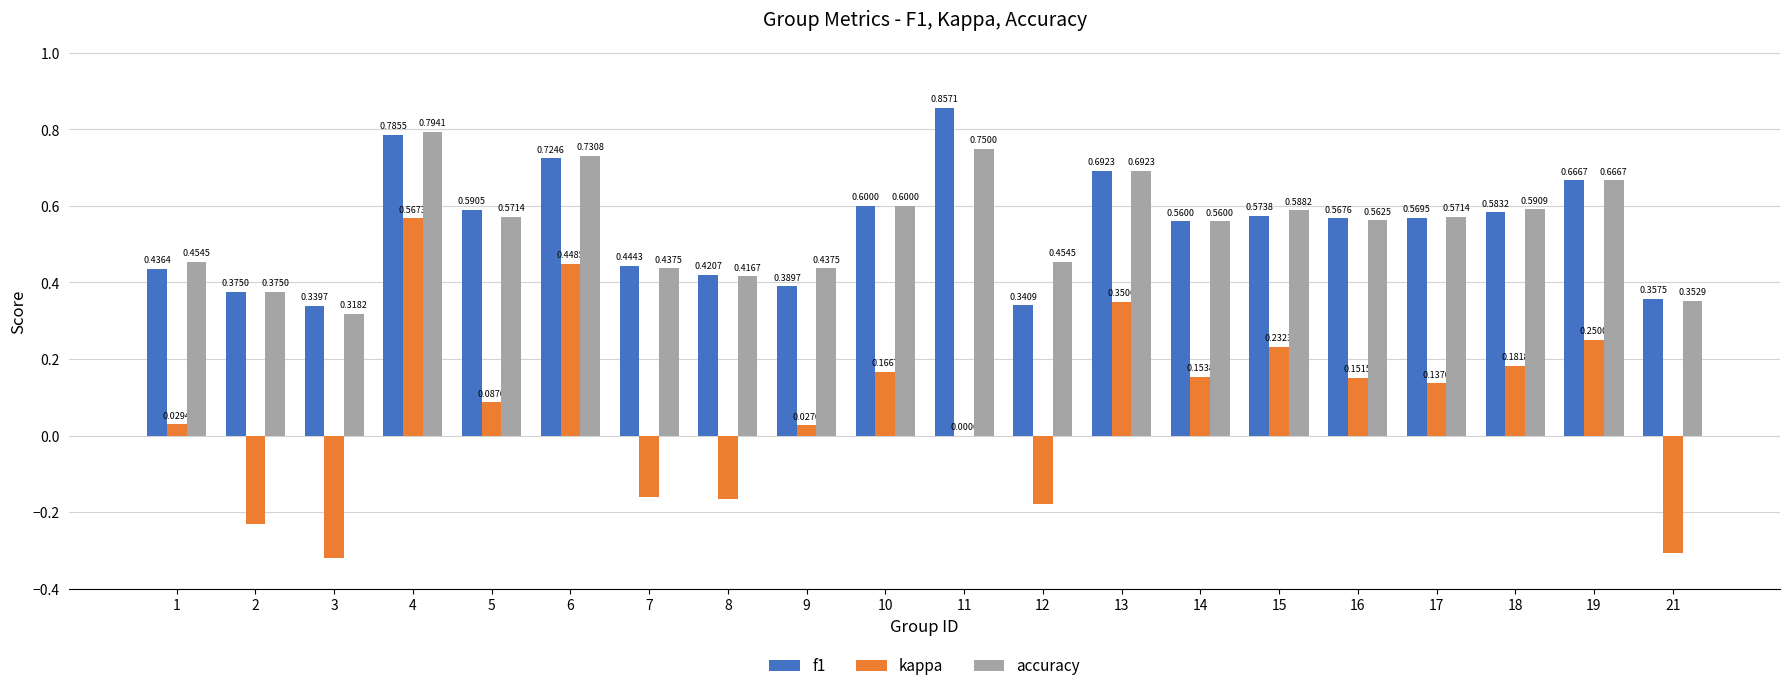

Is the value of f1 at 15 greater than the value of kappa at 18?

Yes